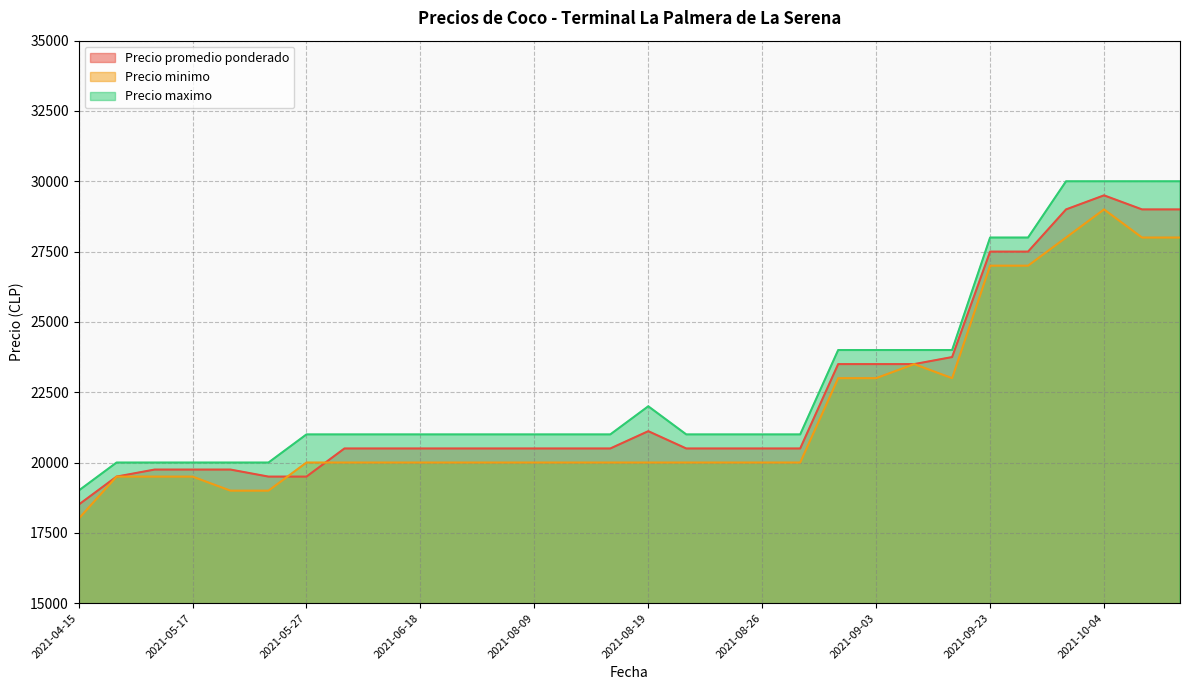

The value of Precio minimo at 2021-08-27 is 20000. True or false?

True